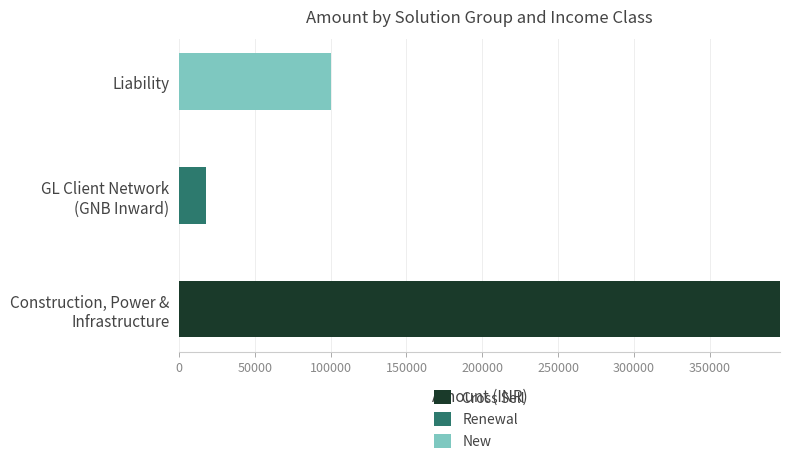

What is the maximum value for Cross Sell?

396480